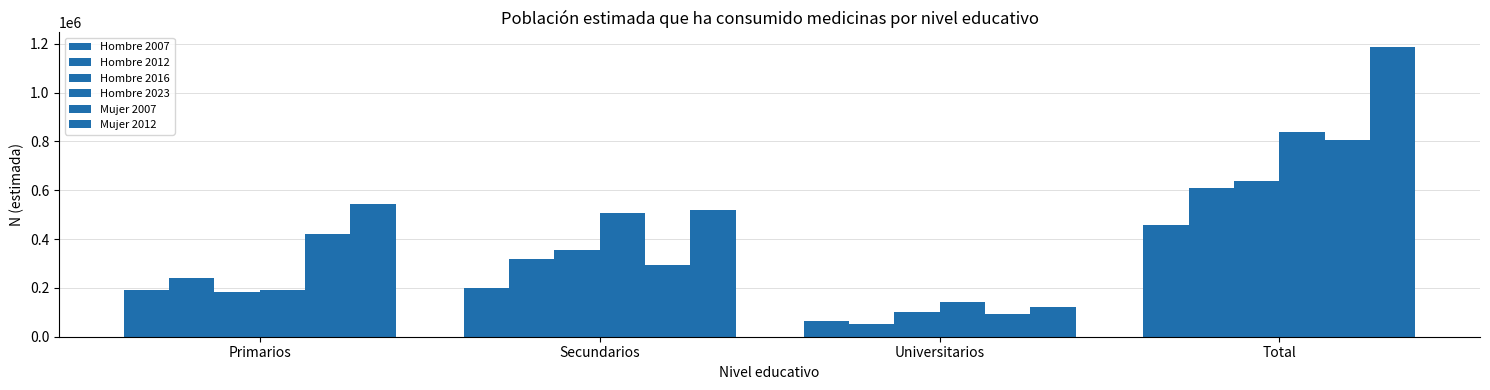

What is the minimum value for Hombre 2023?

141330